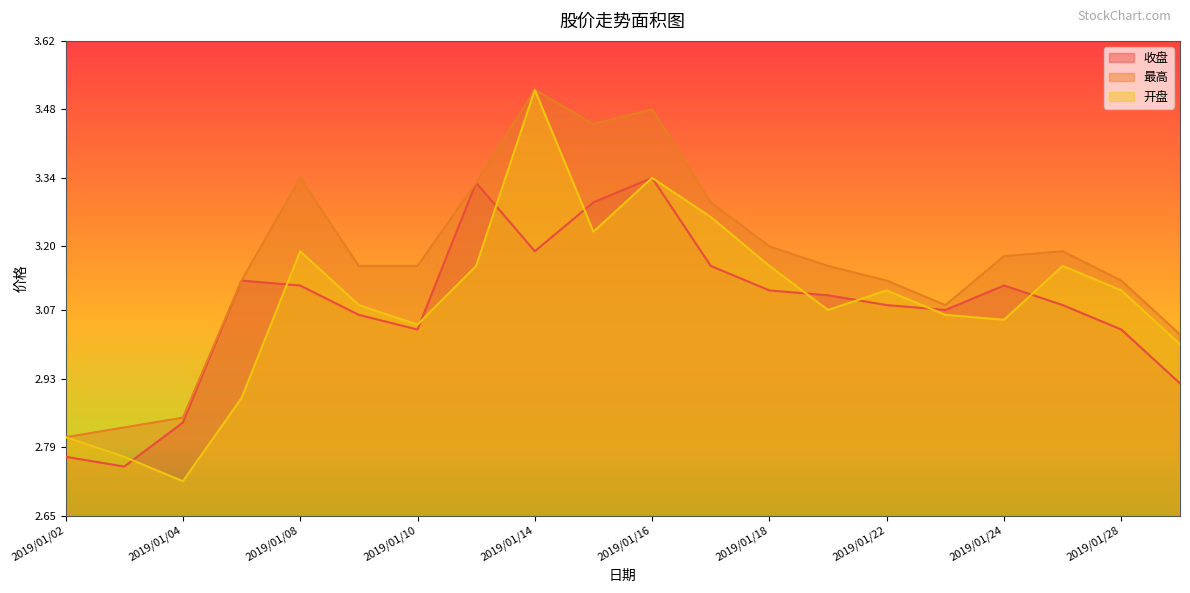

Reading left to right, extract all data points from this chart.

收盘: 2019/01/02=2.8	2019/01/03=2.8	2019/01/04=2.8	2019/01/07=3.1	2019/01/08=3.1	2019/01/09=3.1	2019/01/10=3.0	2019/01/11=3.3	2019/01/14=3.2	2019/01/15=3.3	2019/01/16=3.3	2019/01/17=3.2	2019/01/18=3.1	2019/01/21=3.1	2019/01/22=3.1	2019/01/23=3.1	2019/01/24=3.1	2019/01/25=3.1	2019/01/28=3.0	2019/01/29=2.9
最高: 2019/01/02=2.8	2019/01/03=2.8	2019/01/04=2.9	2019/01/07=3.1	2019/01/08=3.3	2019/01/09=3.2	2019/01/10=3.2	2019/01/11=3.3	2019/01/14=3.5	2019/01/15=3.5	2019/01/16=3.5	2019/01/17=3.3	2019/01/18=3.2	2019/01/21=3.2	2019/01/22=3.1	2019/01/23=3.1	2019/01/24=3.2	2019/01/25=3.2	2019/01/28=3.1	2019/01/29=3.0
开盘: 2019/01/02=2.8	2019/01/03=2.8	2019/01/04=2.7	2019/01/07=2.9	2019/01/08=3.2	2019/01/09=3.1	2019/01/10=3.0	2019/01/11=3.2	2019/01/14=3.5	2019/01/15=3.2	2019/01/16=3.3	2019/01/17=3.3	2019/01/18=3.2	2019/01/21=3.1	2019/01/22=3.1	2019/01/23=3.1	2019/01/24=3.0	2019/01/25=3.2	2019/01/28=3.1	2019/01/29=3.0